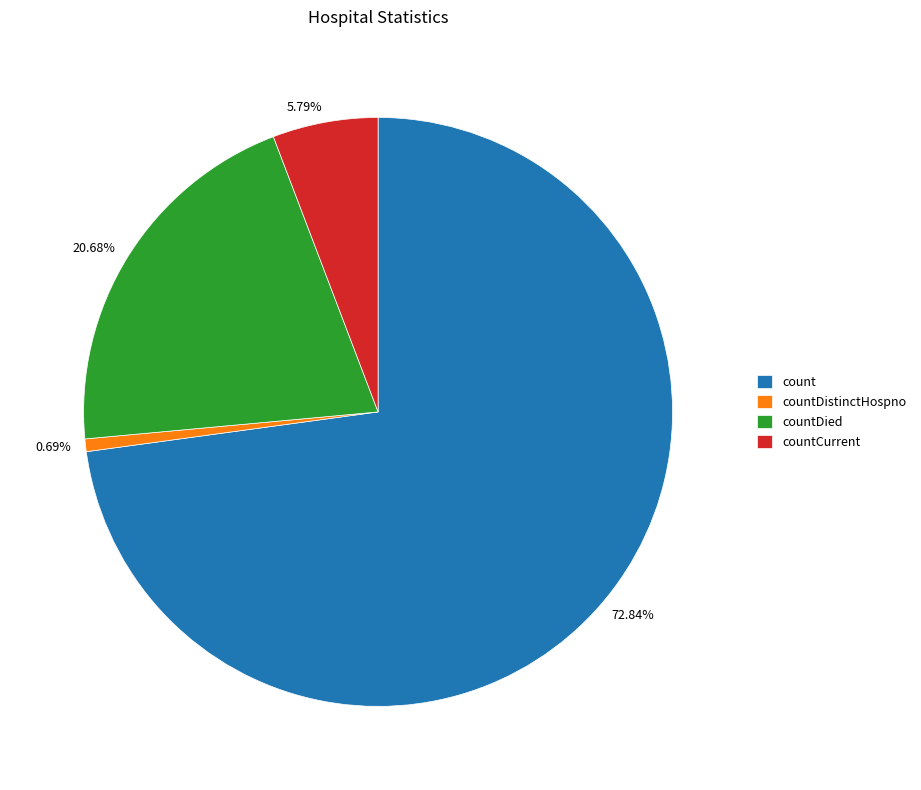

How many slices are in this pie chart?

4